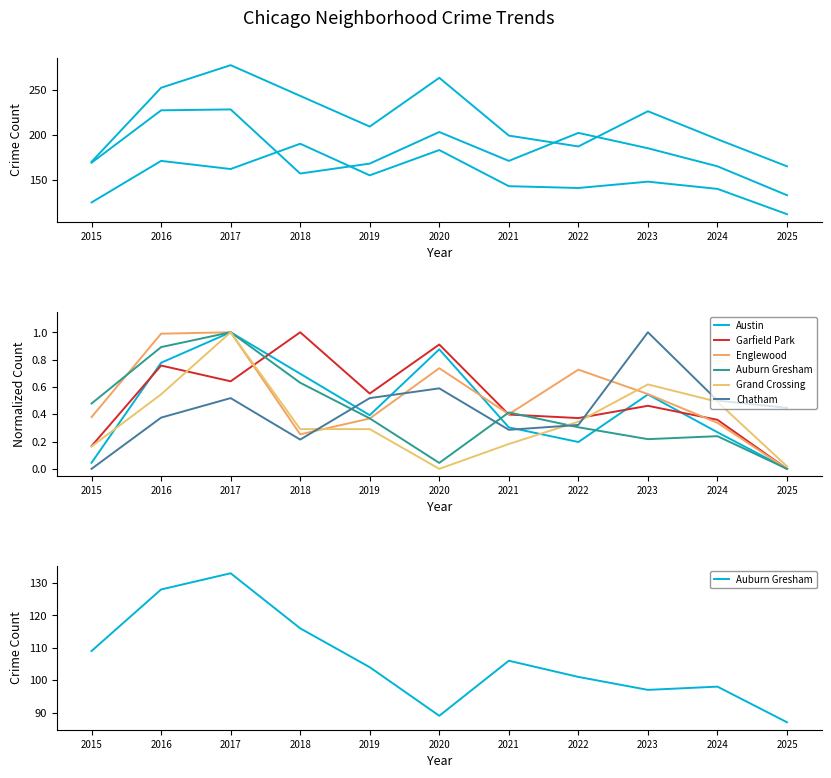

What is the total value across all series at 2015?

109.8